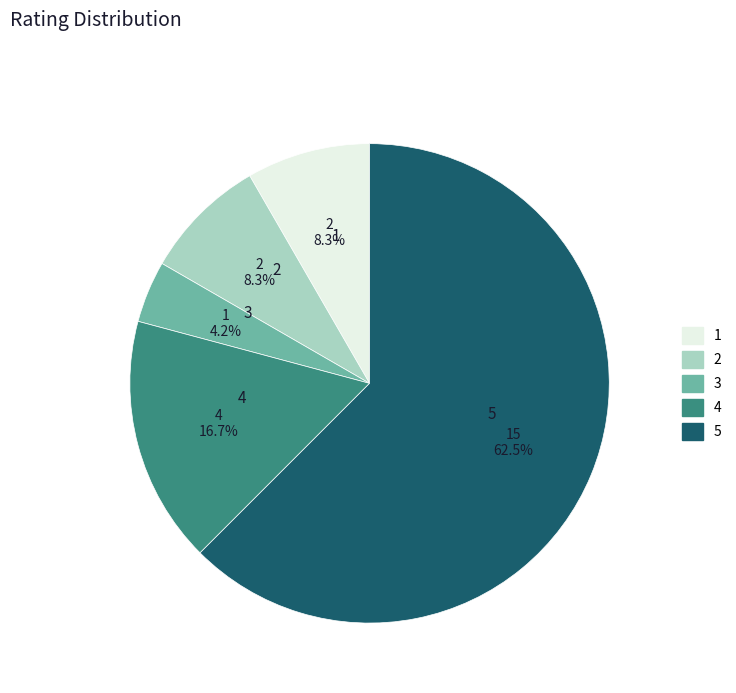

To the nearest percent, what percentage of the pie is 1?

8%